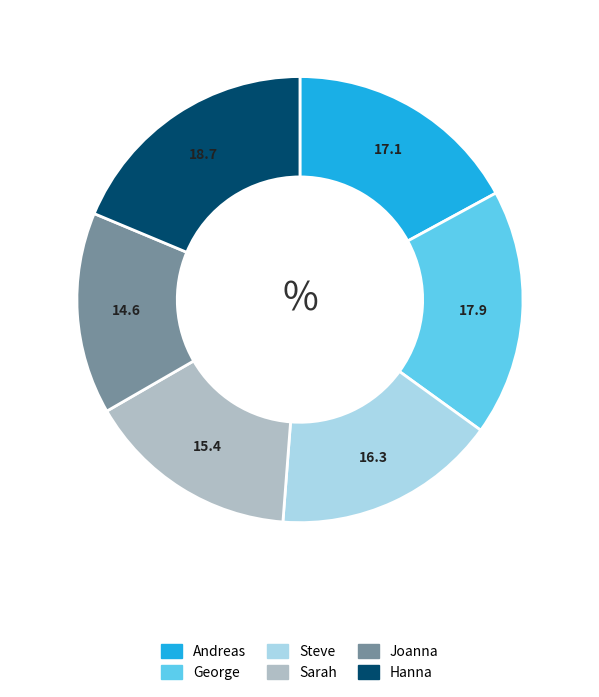

Is it true that Andreas is 10% of the pie?

False